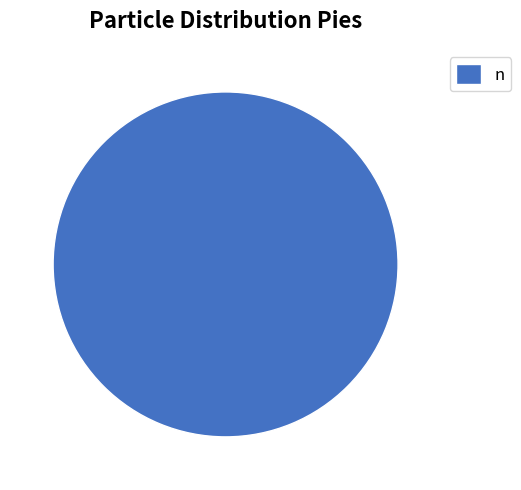

Is it true that n is 86% of the pie?

False